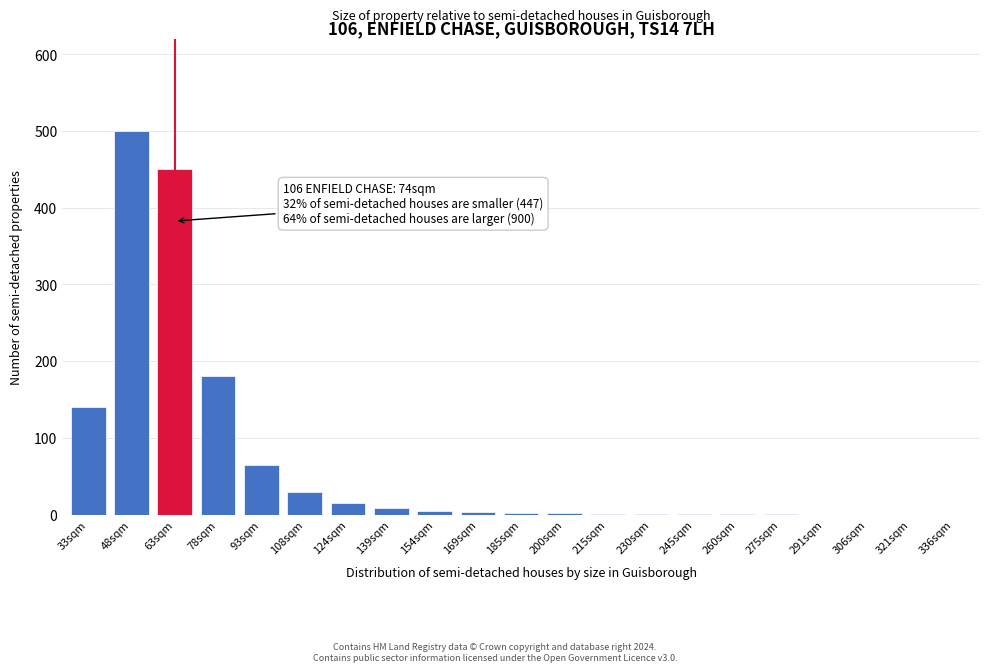

At which label is the value closest to 250?

78sqm